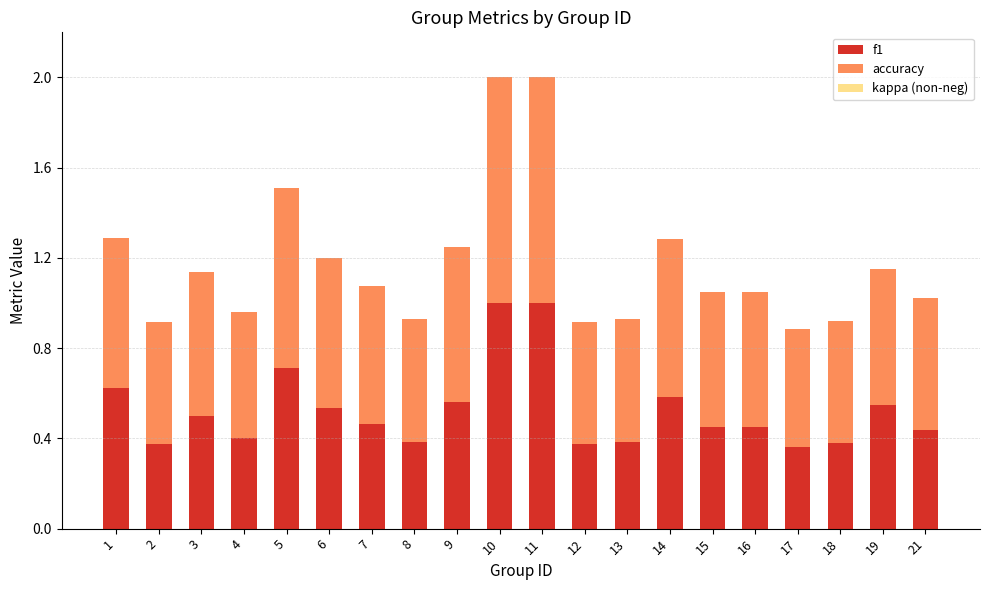

Is it true that f1 equals 0.8 at 7?

False